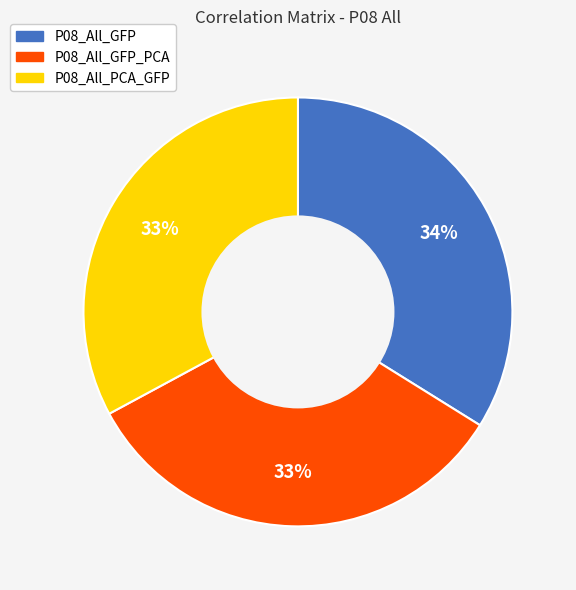

To the nearest percent, what is the difference between the largest and smallest slice percentages?

1%